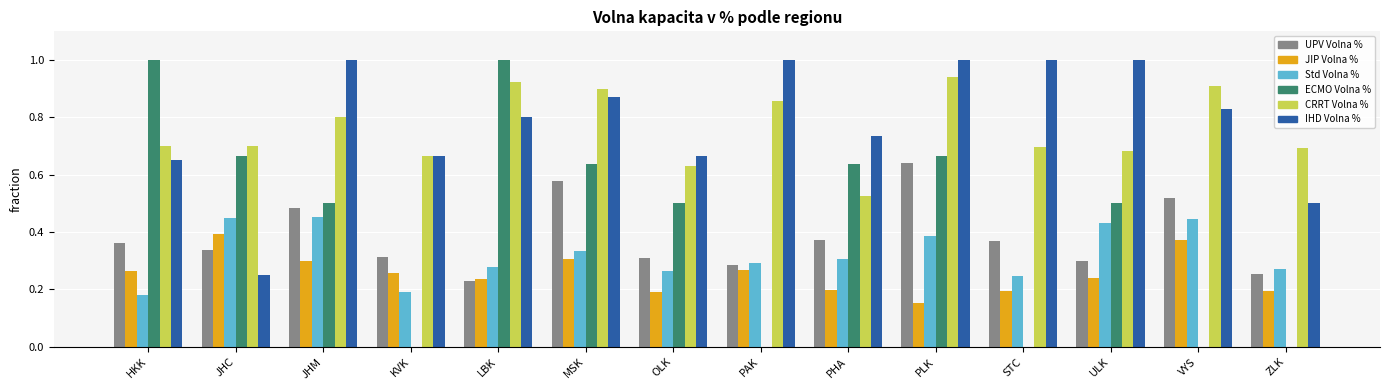

What is the greatest value displayed?

1.0